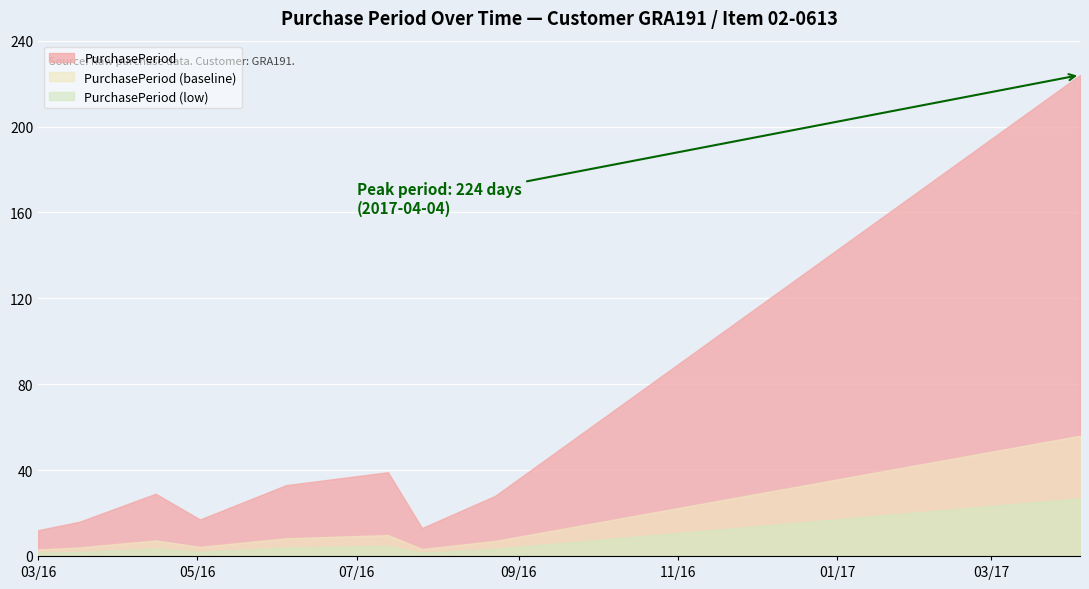

How many points are lower than both their immediate neighbors (excluding endpoints)?

2